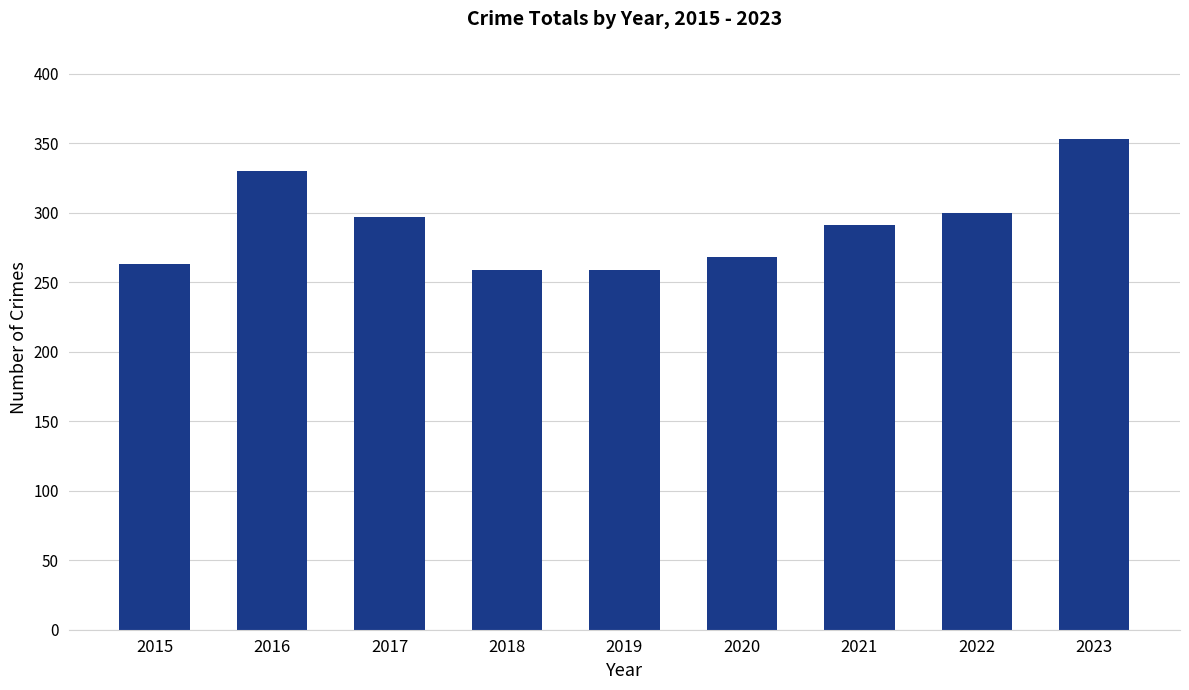

Reading right to left, extract all data points from this chart.

2023=353	2022=300	2021=291	2020=268	2019=259	2018=259	2017=297	2016=330	2015=263